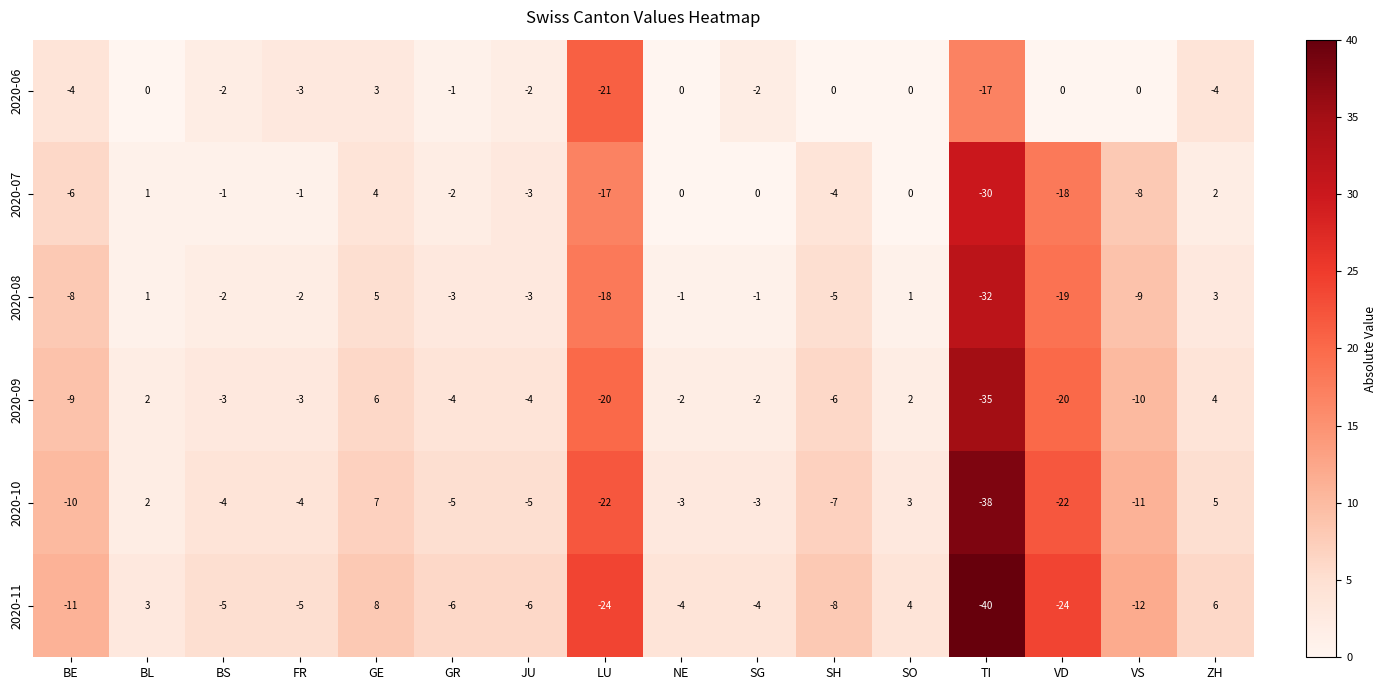

Is it true that 2020-07 equals 0 at SO?

True